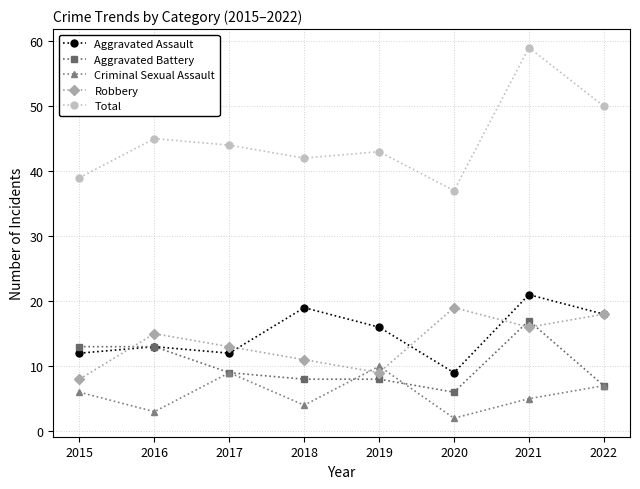

Which series has the widest spread of values?

Total